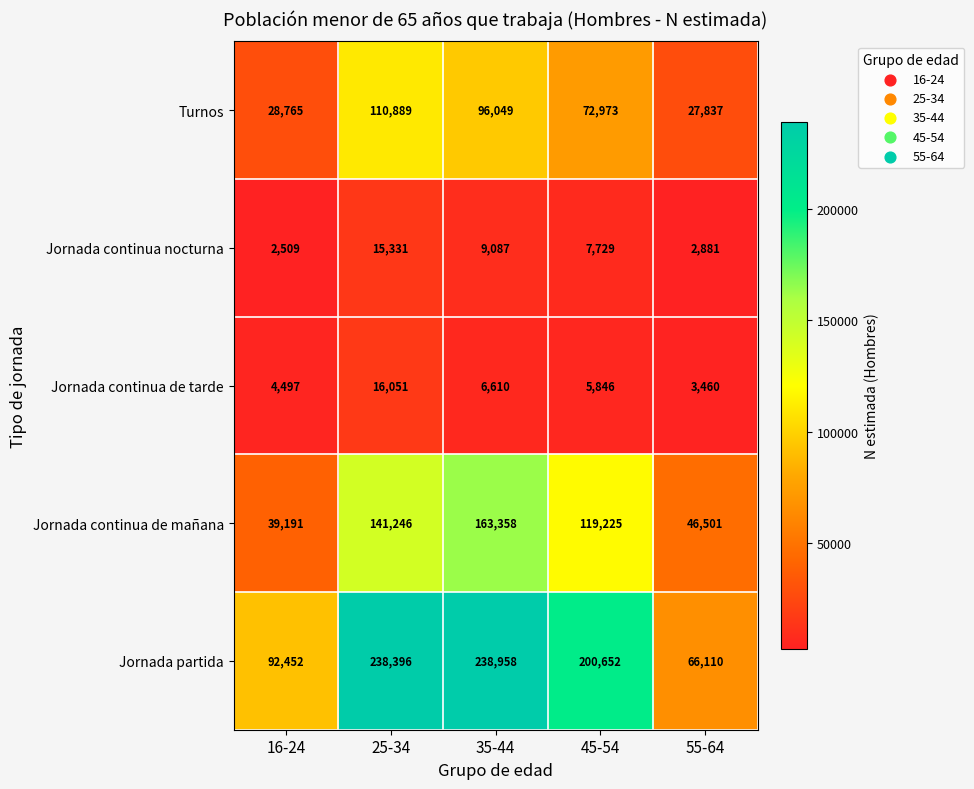

Which series has the widest spread of values?

Jornada partida